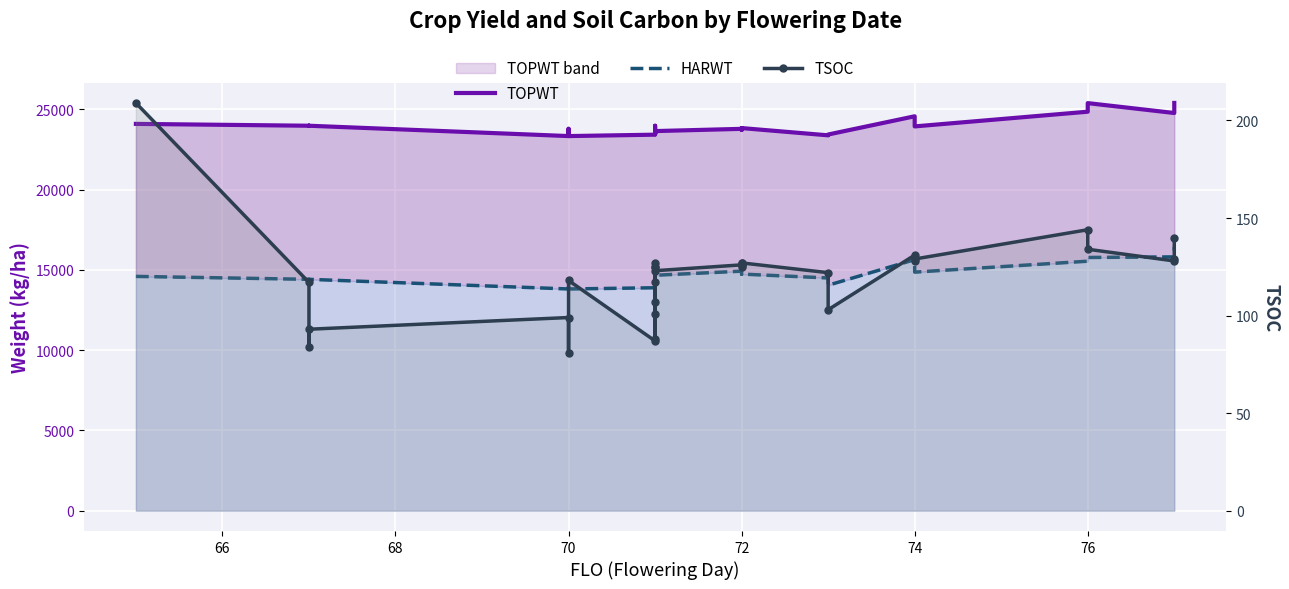

True or false: TOPWT has more than 1 interior local peaks.

True